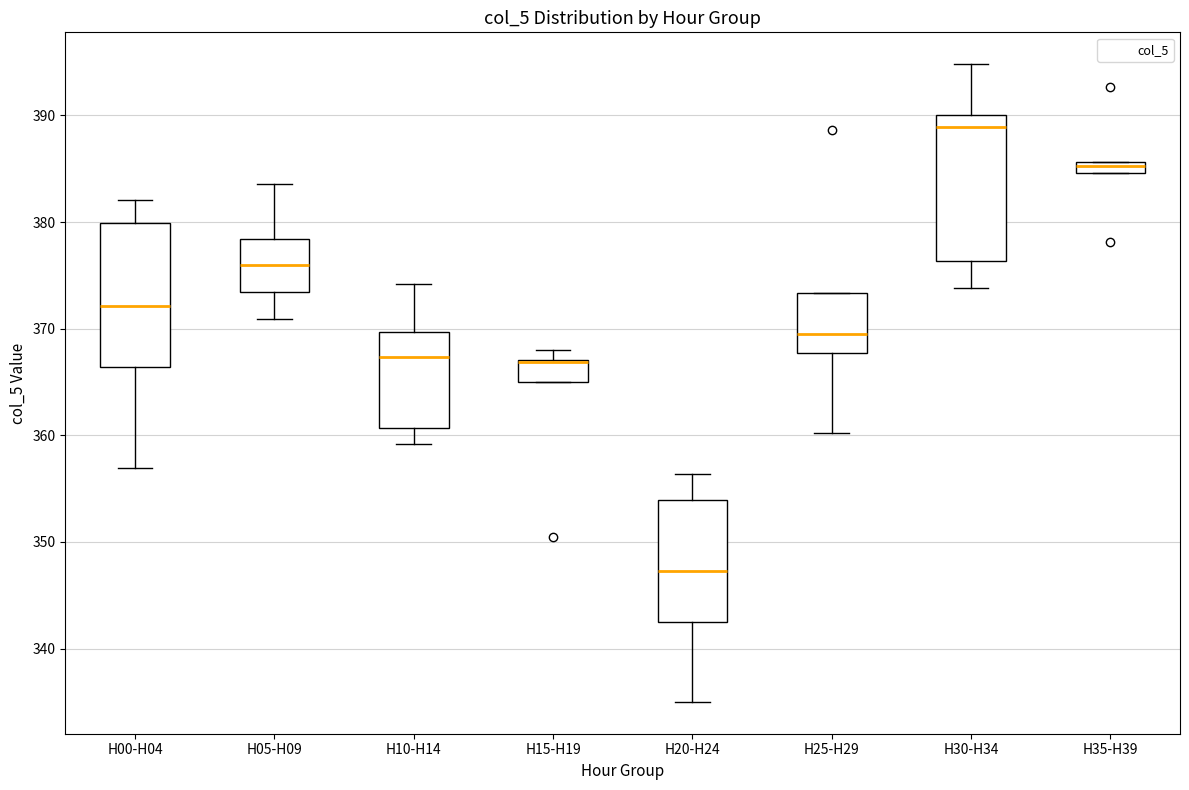

Where is the upper edge of the box for H30-H34 on the y-axis? The values are not printed on the chart, so give them approximately, as read against the axis.

390